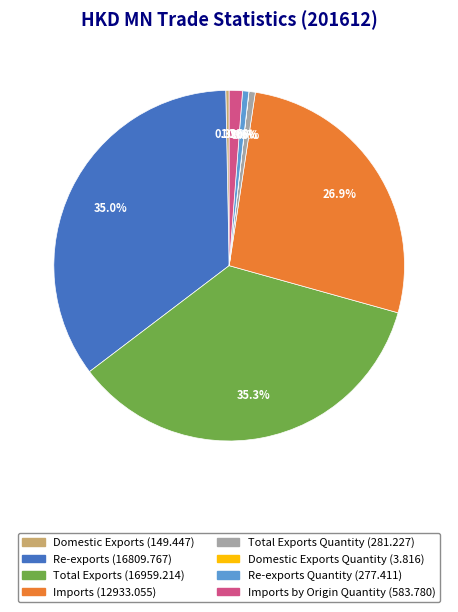

Is there any slice that represents more than half of the pie?

No